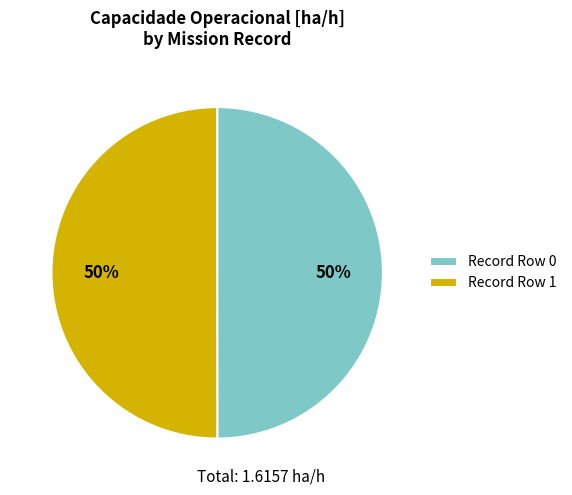

To the nearest percent, what portion does Record Row 0 represent?

50%